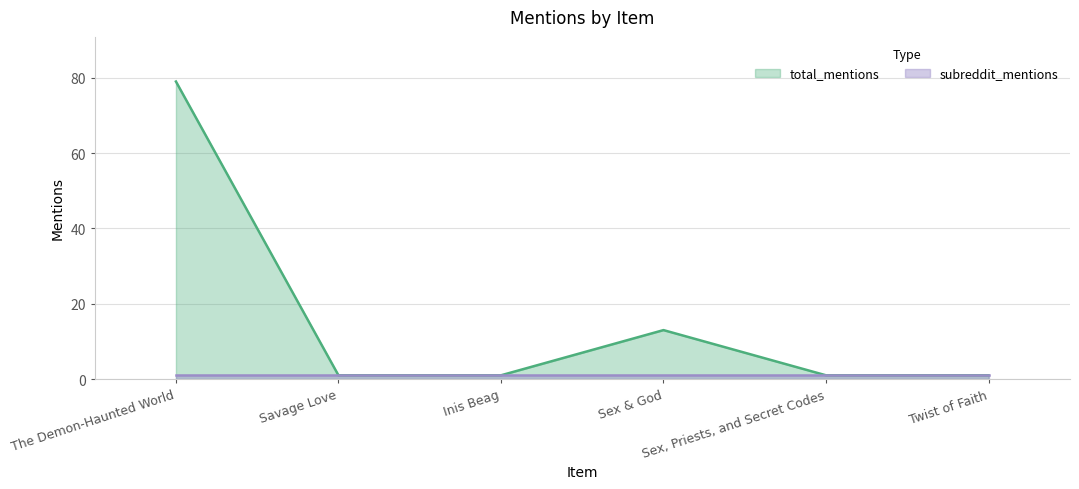

What is the smallest value displayed?

1